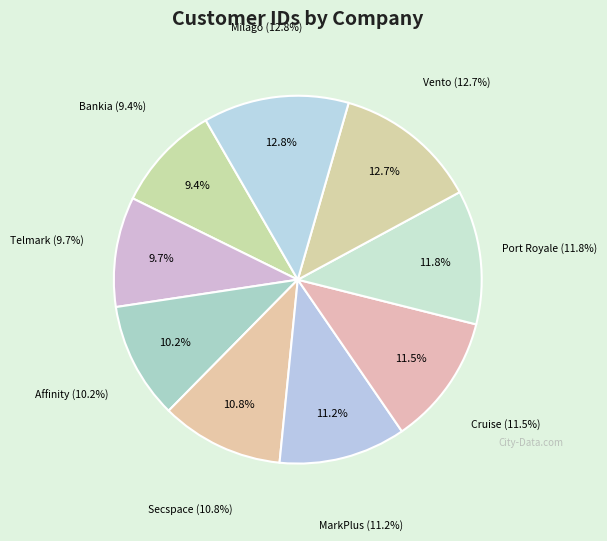

Which slice is the smallest?

Bankia